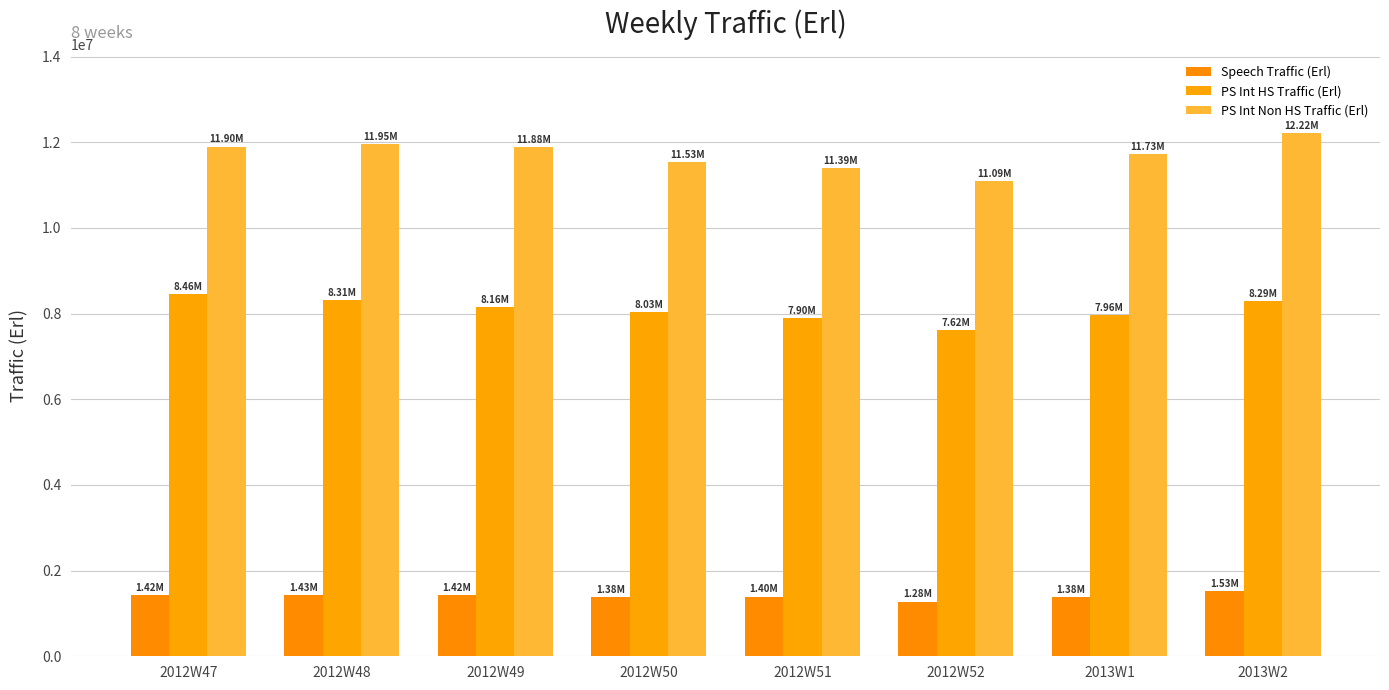

Is the value of PS Int HS Traffic (Erl) at 2013W2 greater than the value of PS Int Non HS Traffic (Erl) at 2012W51?

No